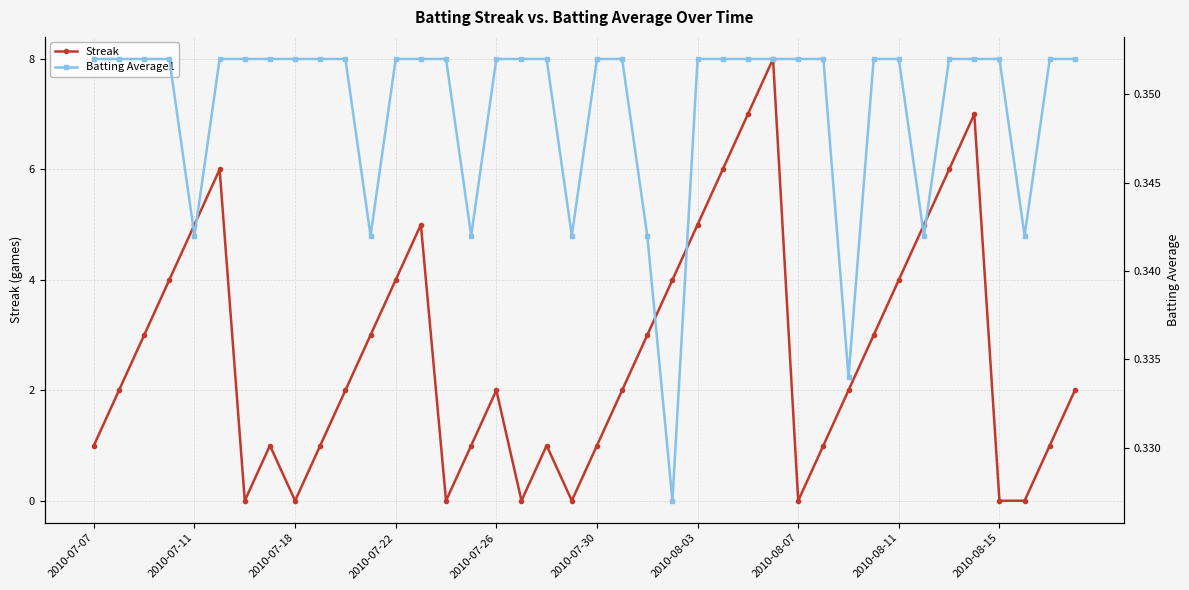

True or false: Streak has more than 2 points higher than both neighbors.

True